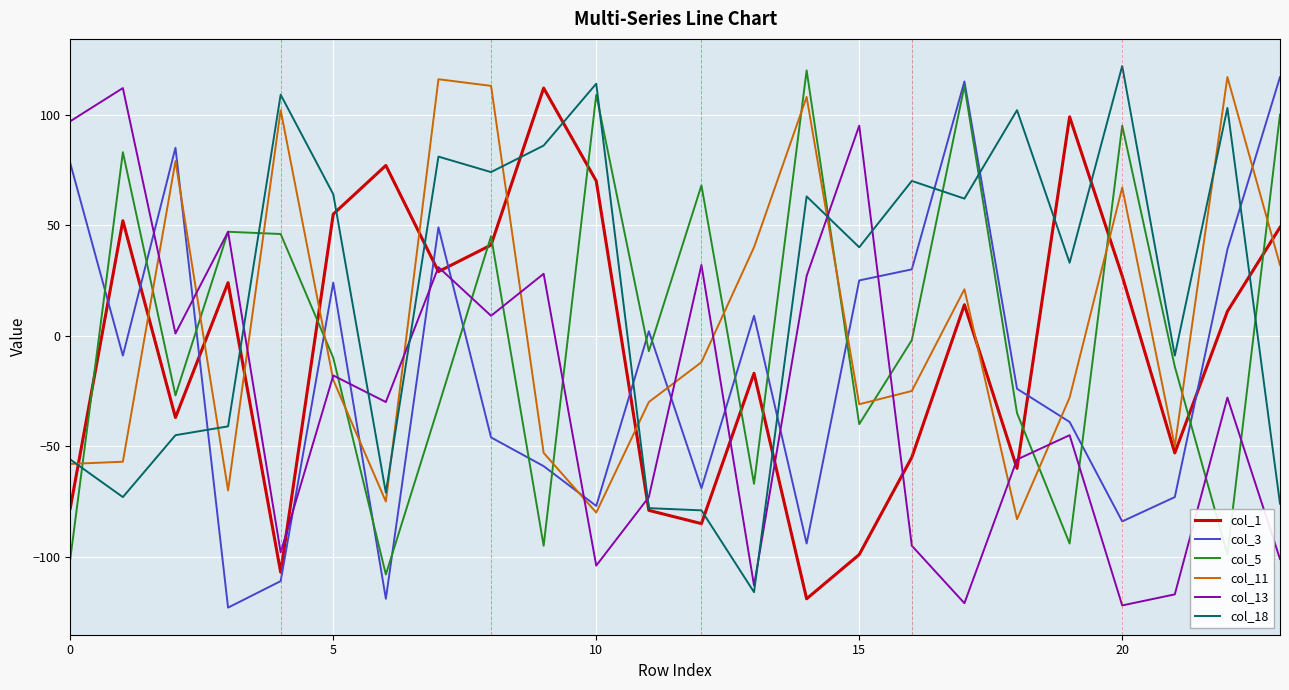

What is the maximum value shown in the chart?

122